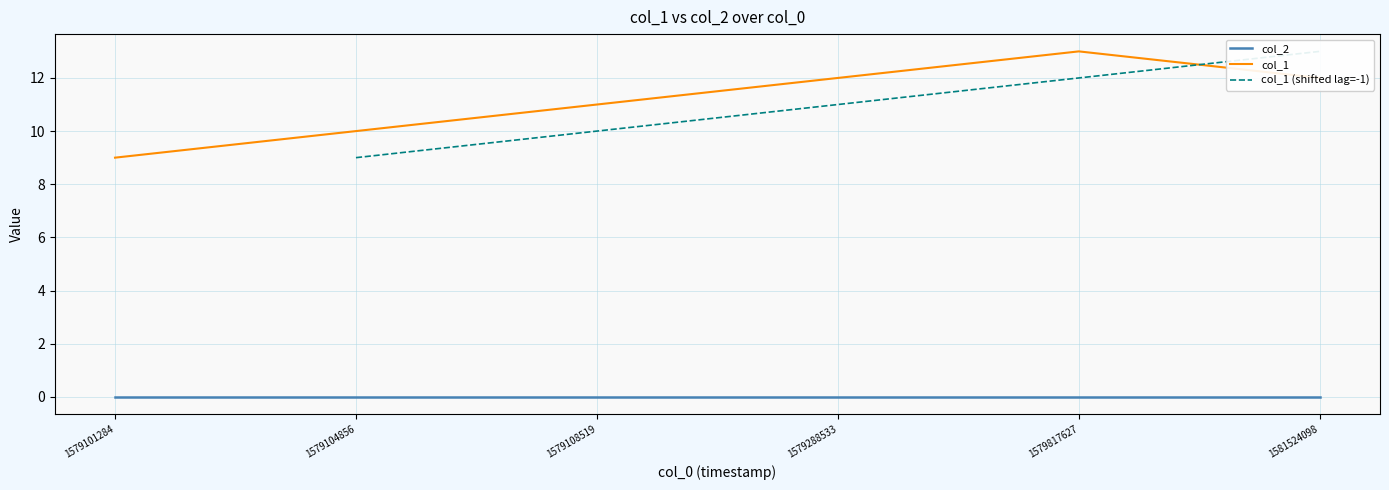

True or false: the data has more than 1 interior local peaks.

False